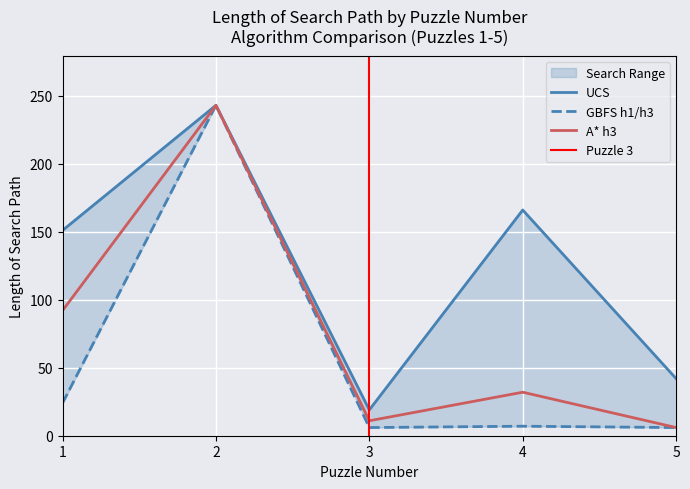

What is the highest value of the A* h3 series?

243